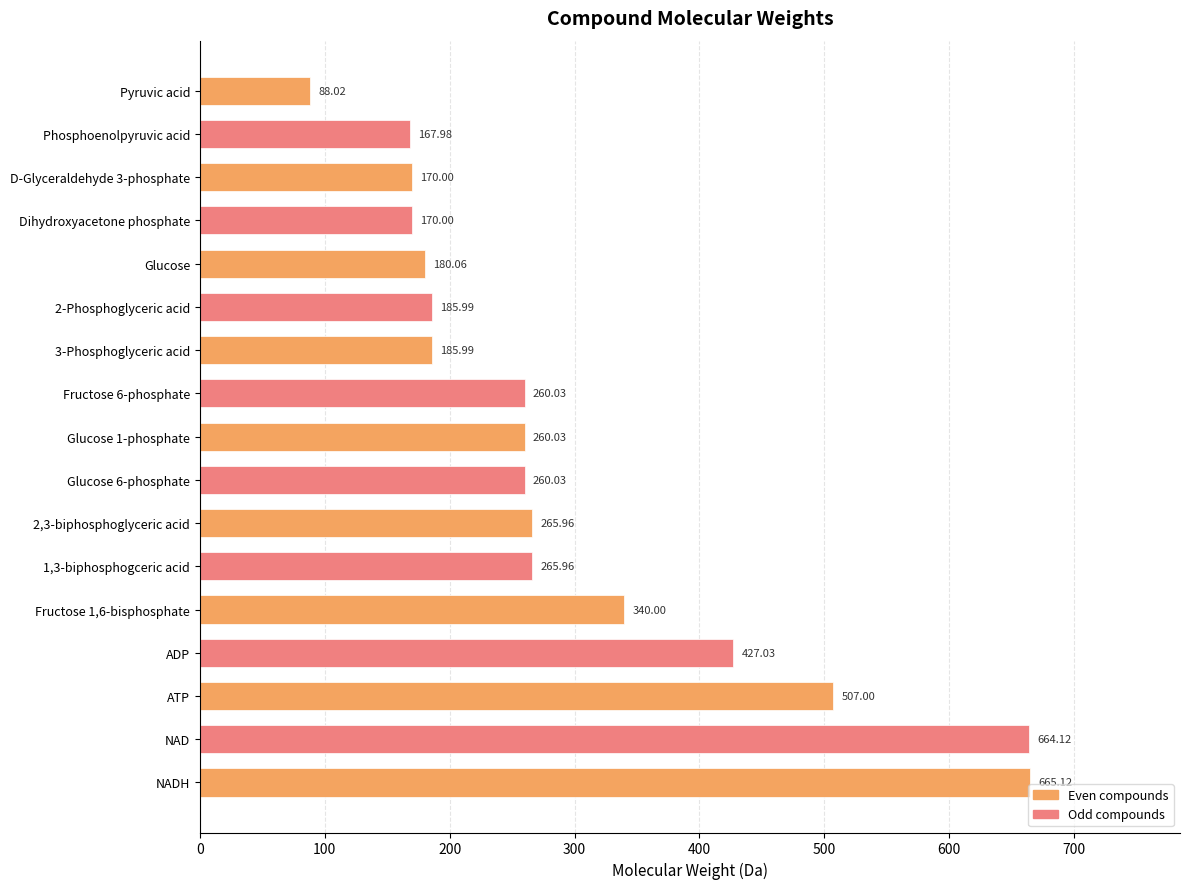

Count the number of data series in this chart.

1